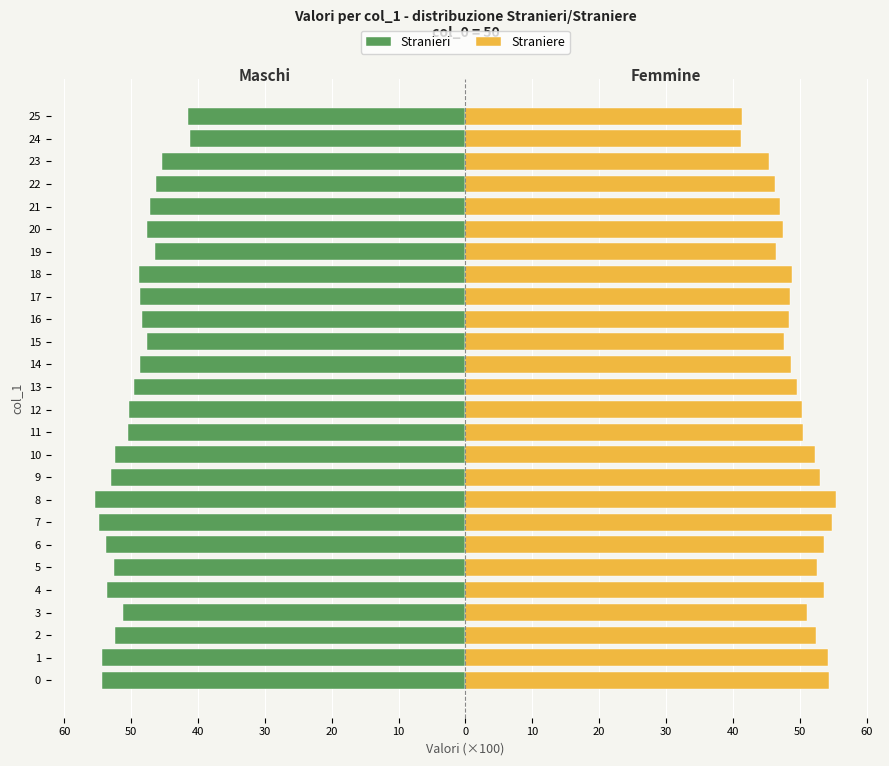

Rank the series by their average value, from highest to lowest.

Straniere, Stranieri